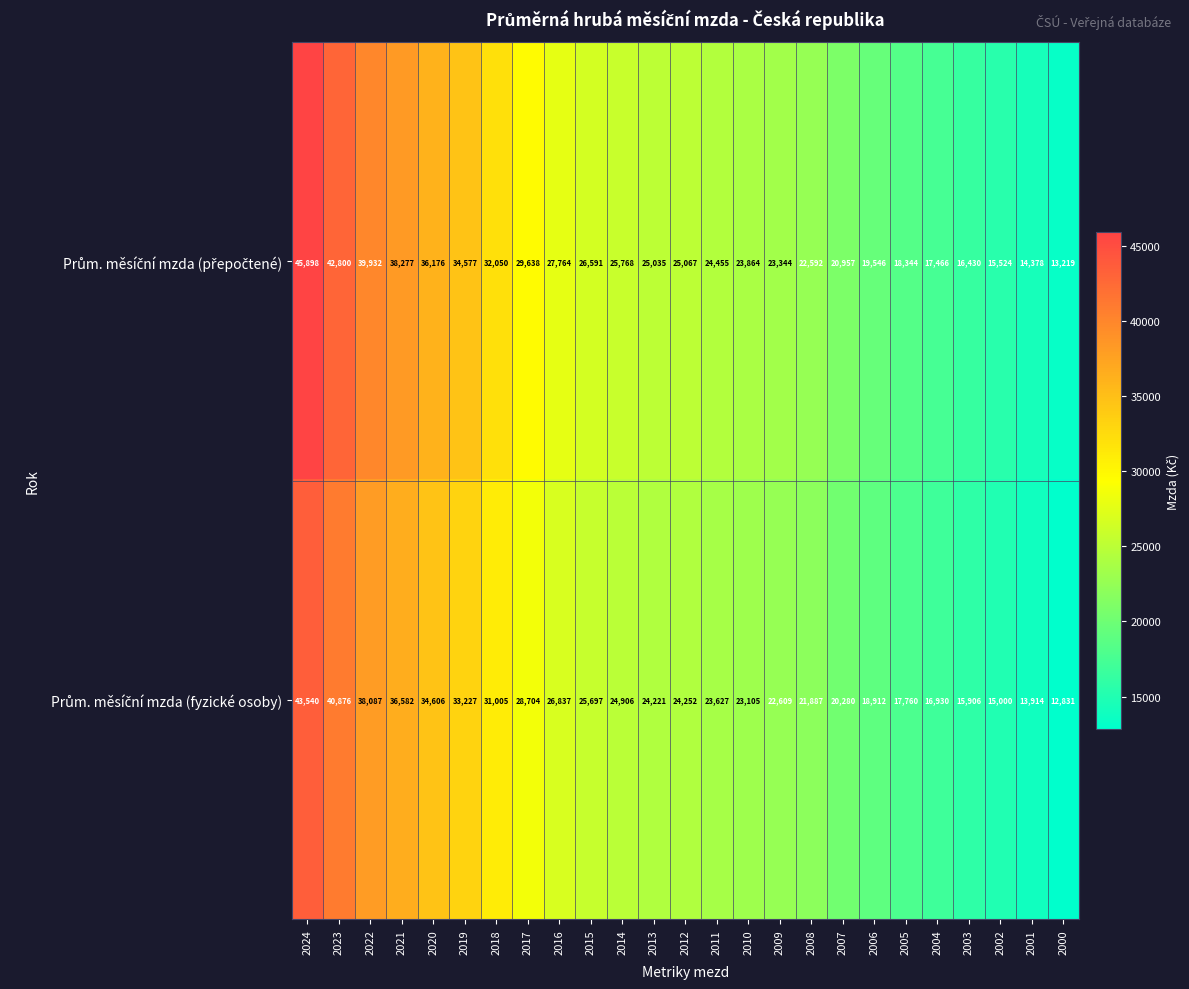

How many data points does each series have?

25